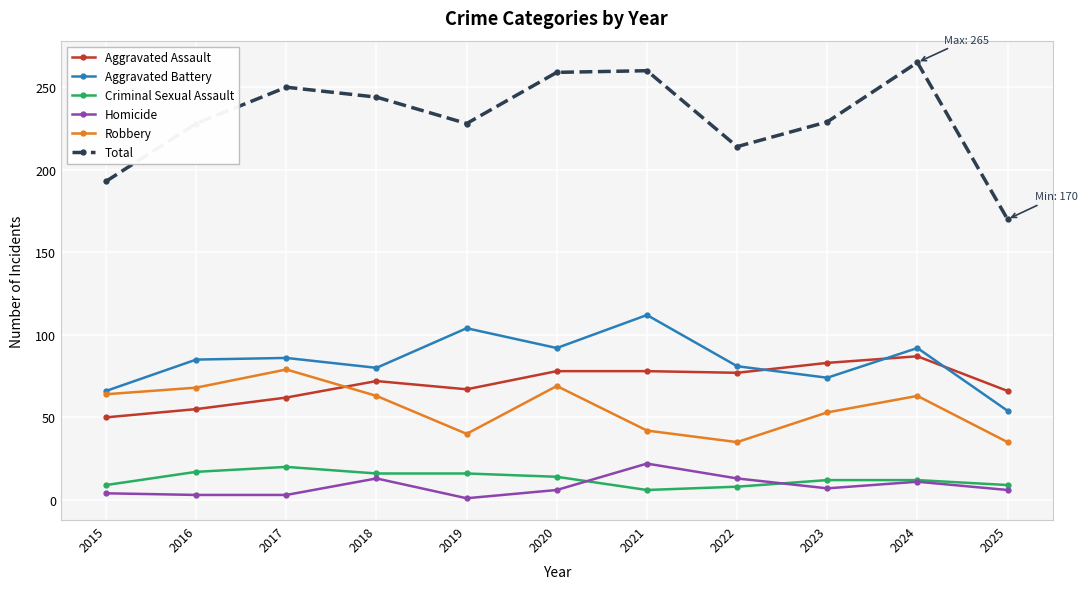

How many interior local peaks does the Robbery series have?

3